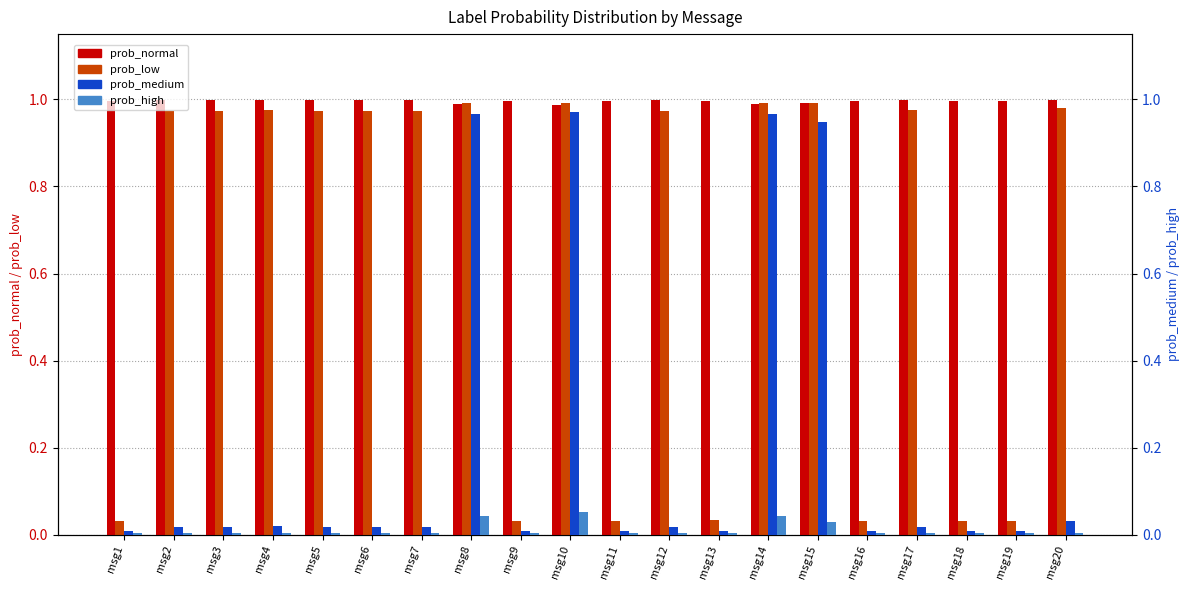

Are the bars grouped side by side (vs. stacked)?

Yes